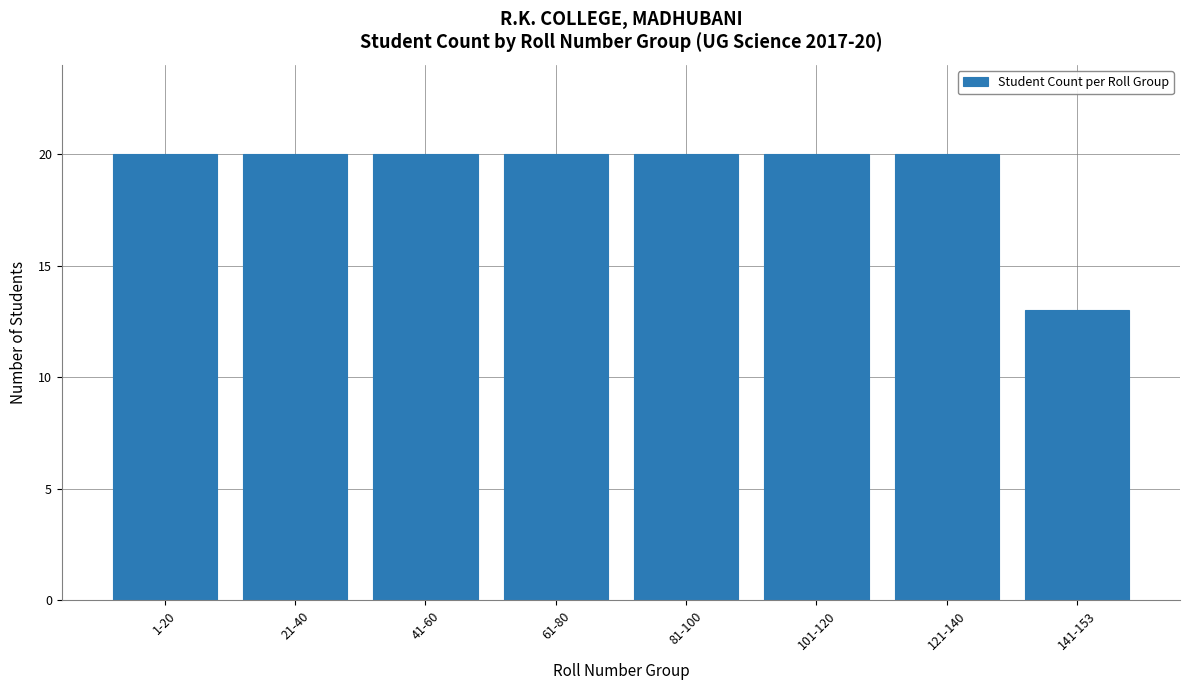

How many values are between 20 and 21?

7